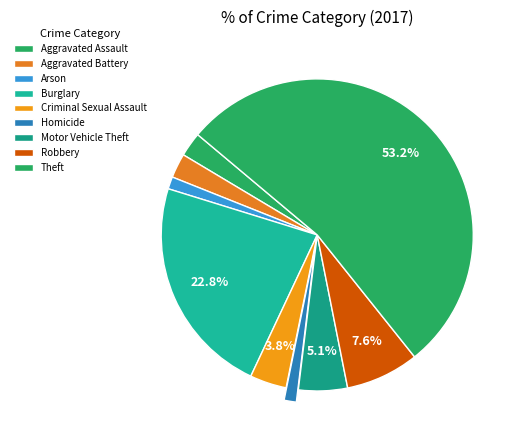

Which slice represents more than half of the pie?

Theft